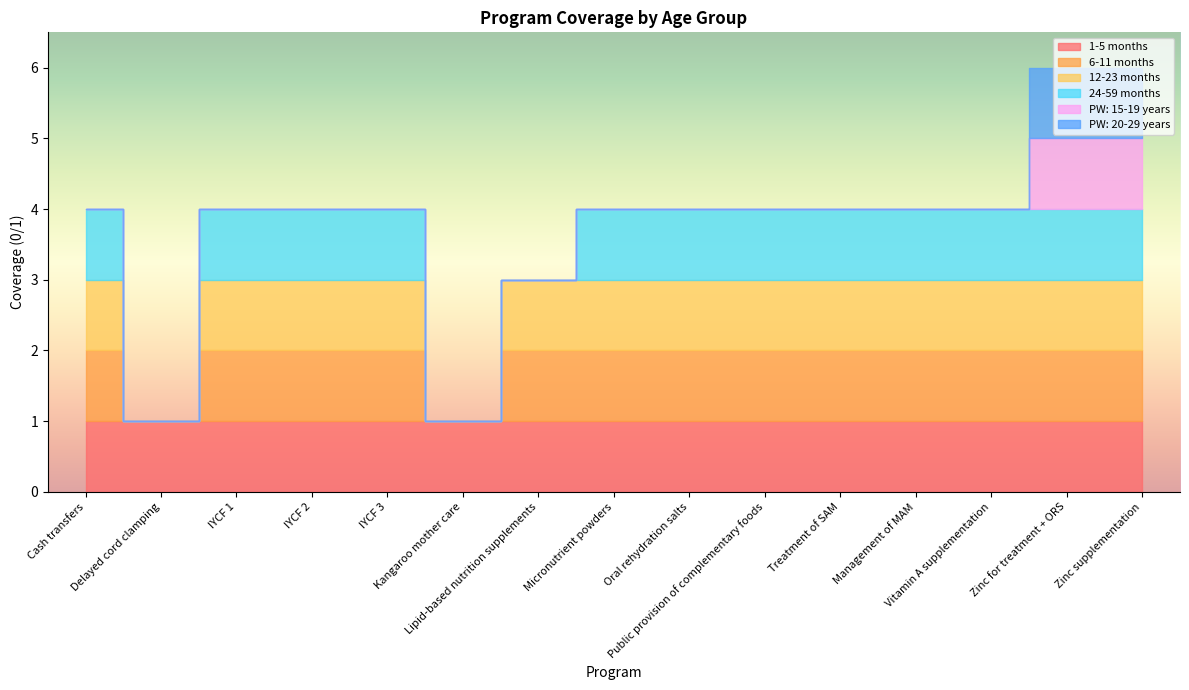

Does the chart have visible grid lines?

No